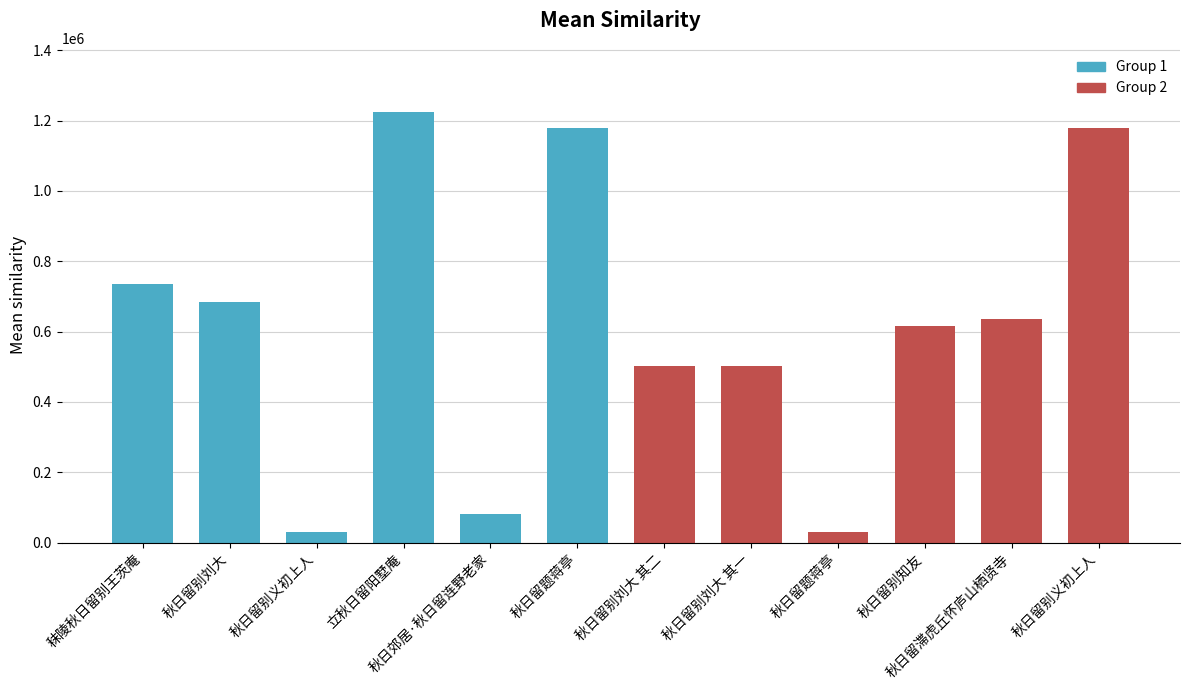

What is the difference between the maximum and second lowest values?

1193468